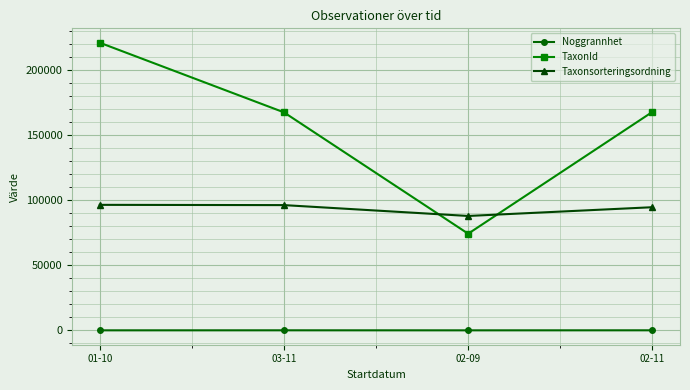

Which series changed the most between 01-10 and 03-11?

TaxonId